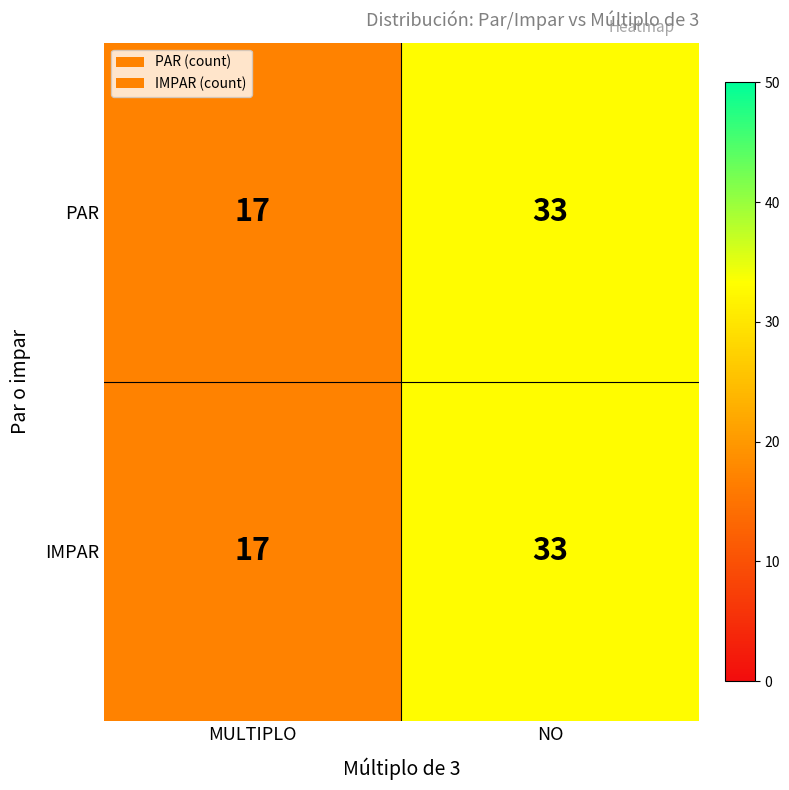

Which category has the lowest value across all series?

MULTIPLO